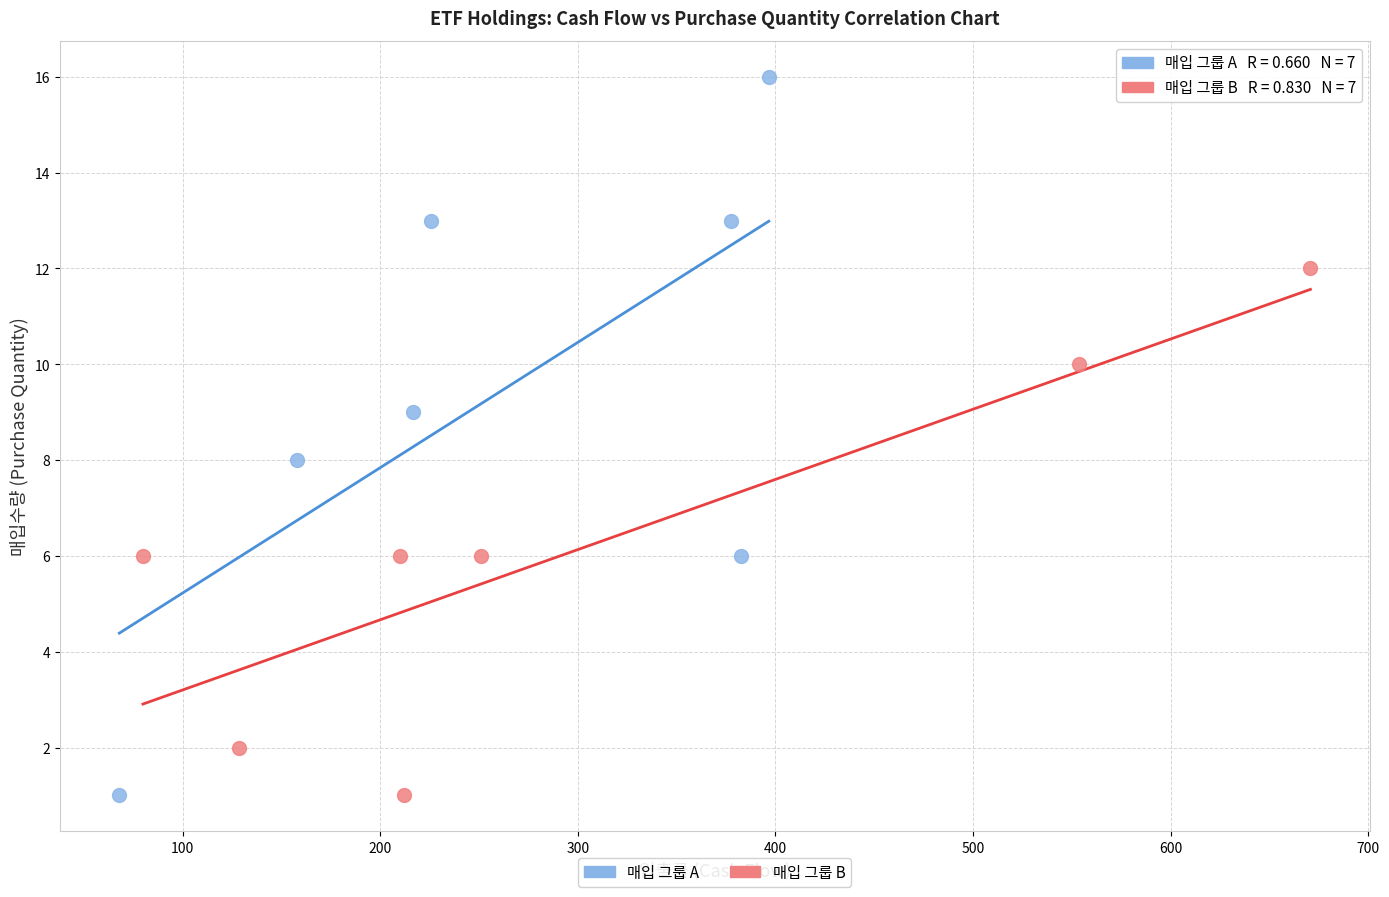

What are all the series names shown in the legend?

매입 그룹 A, 매입 그룹 B